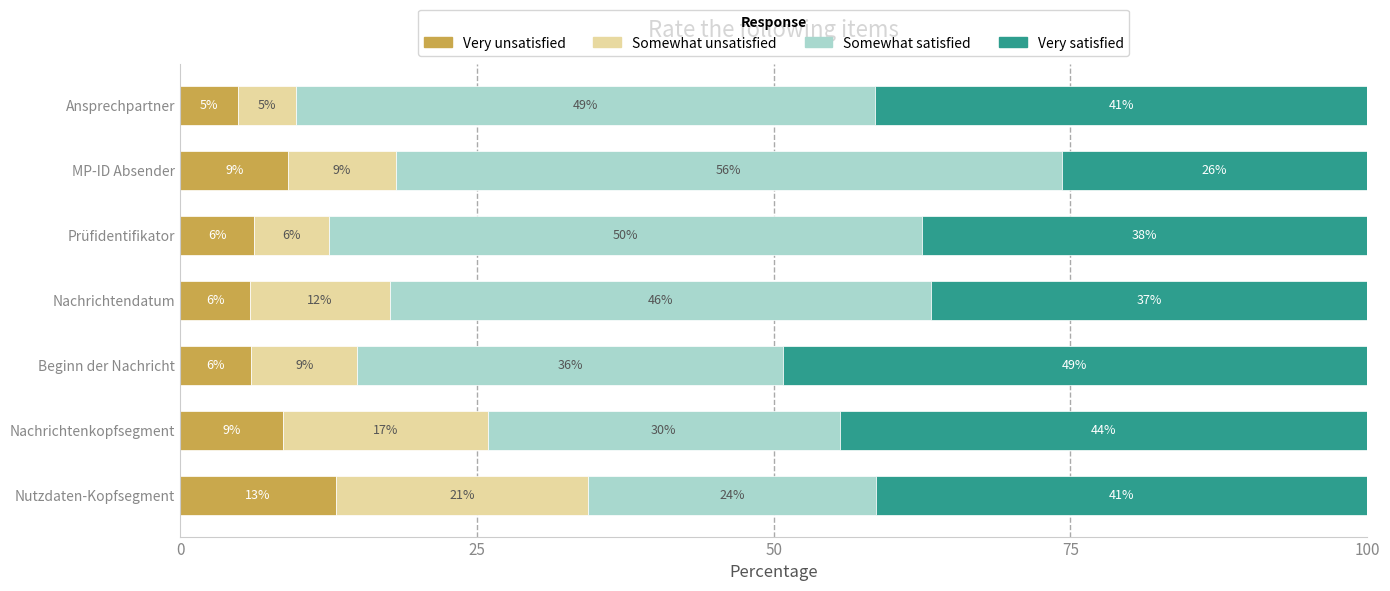

What is the difference between the second highest and minimum values in the Very satisfied series?

18.7